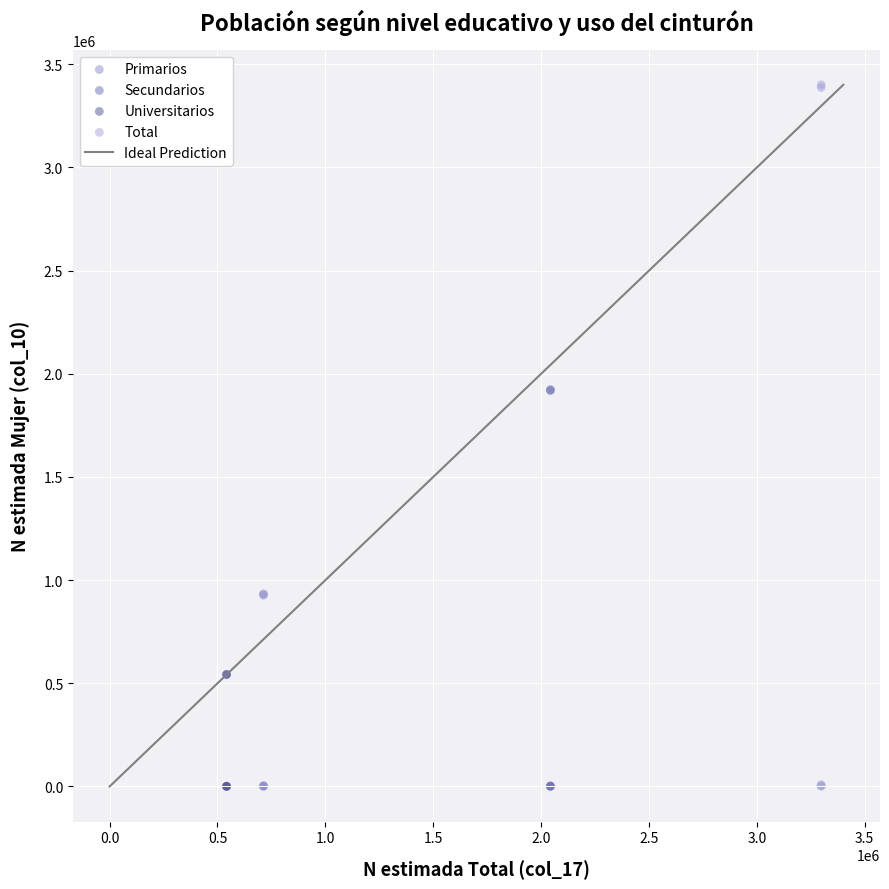

Which series contains the highest Y value?

Total